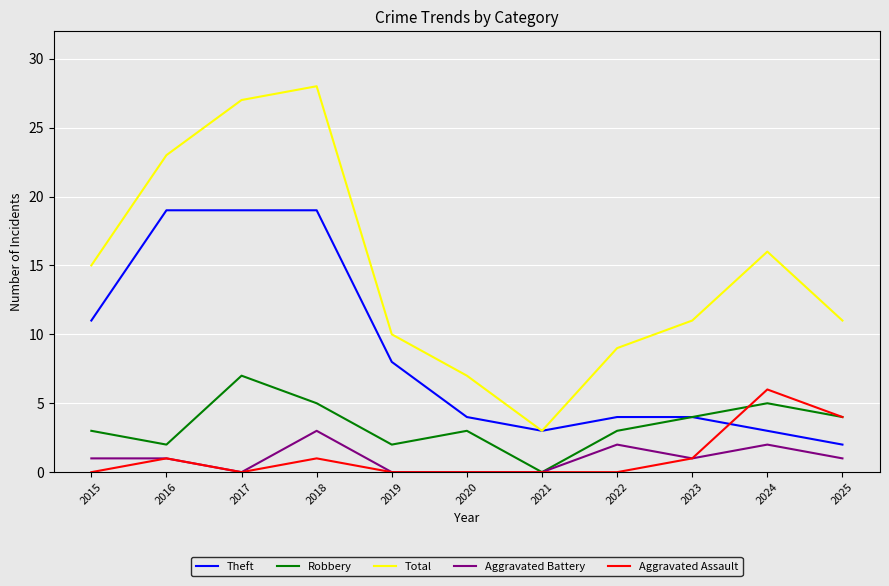

How many intersections are there between Aggravated Assault and Theft?

1